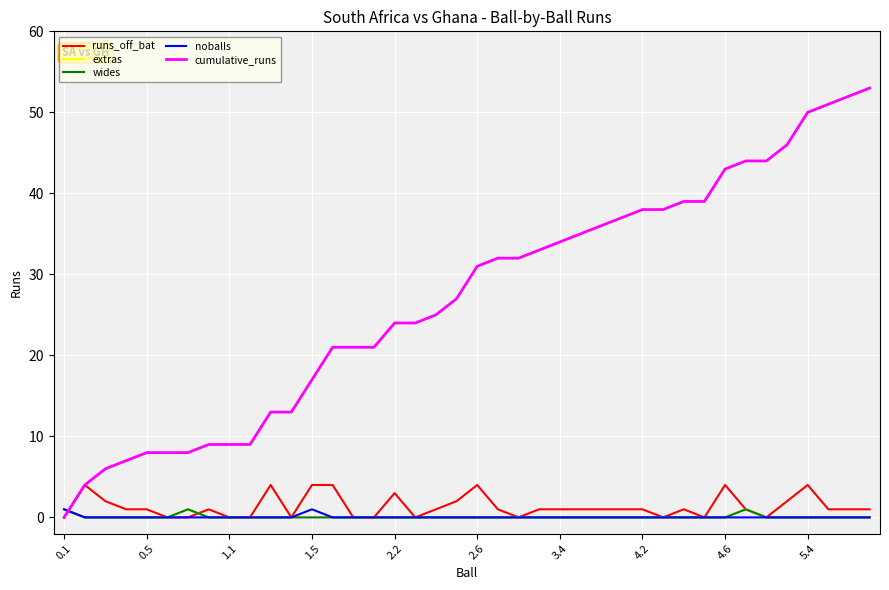

Which series has the largest total across all categories?

cumulative_runs